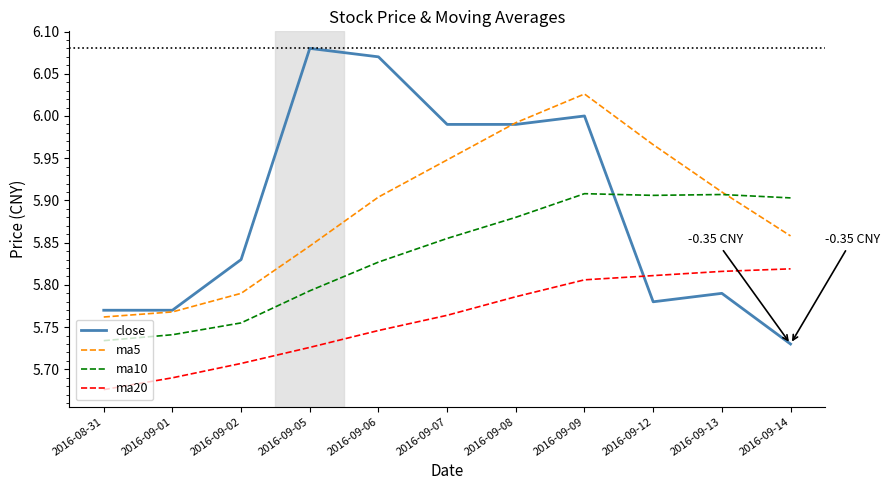

At how many categories does at least one series exceed 6?

3